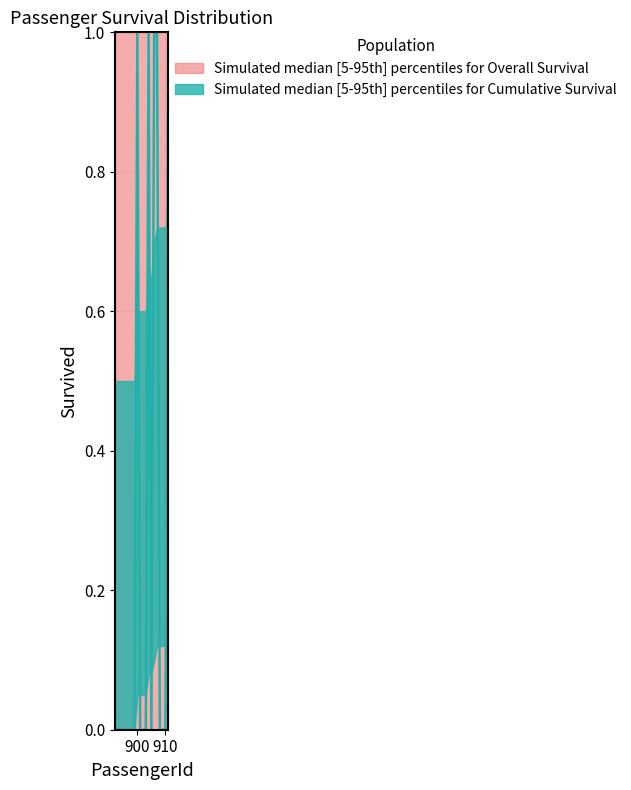

True or false: Survived_lower has more than 1 points higher than both neighbors.

False